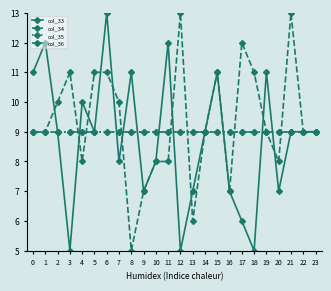

Rank the categories by col_35 value from lowest to highest.

0, 1, 2, 3, 4, 5, 6, 7, 8, 9, 10, 11, 12, 13, 14, 15, 16, 17, 18, 19, 20, 21, 22, 23